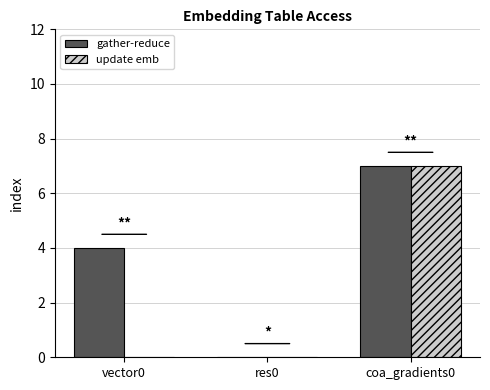

Reading left to right, what are all the values shown in this chart?

gather-reduce: 4	0	7
update emb: 0	0	7